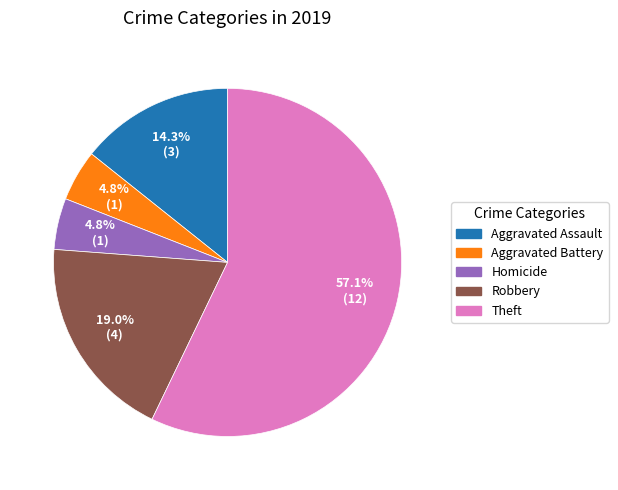

How many slices are in this pie chart?

5